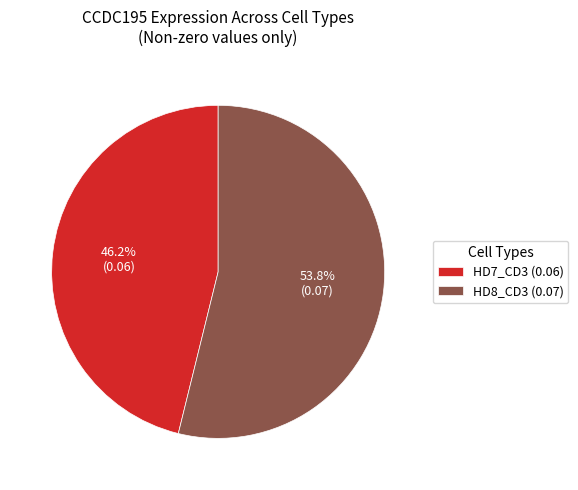

Is there a majority slice in this chart?

Yes